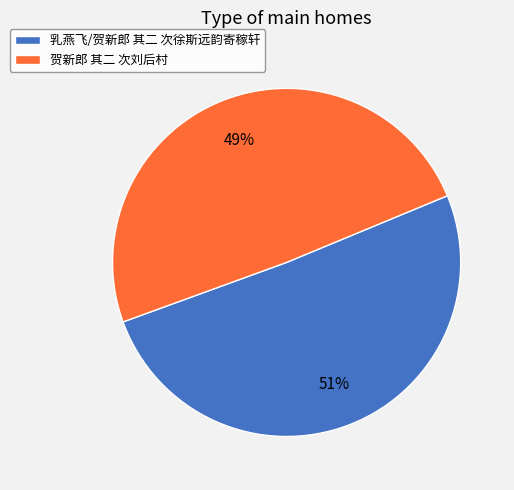

Combined, do 乳燕飞/贺新郎 其二 次徐斯远韵寄稼轩 and 贺新郎 其二 次刘后村 account for over 50%?

Yes